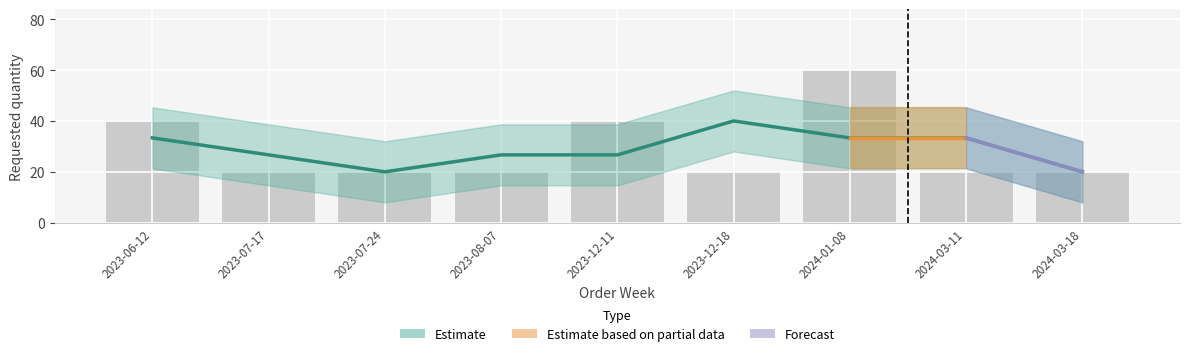

List the labels in order of value, smallest first.

2023-07-24, 2024-03-18, 2023-07-17, 2023-08-07, 2023-12-11, 2023-06-12, 2024-01-08, 2024-03-11, 2023-12-18